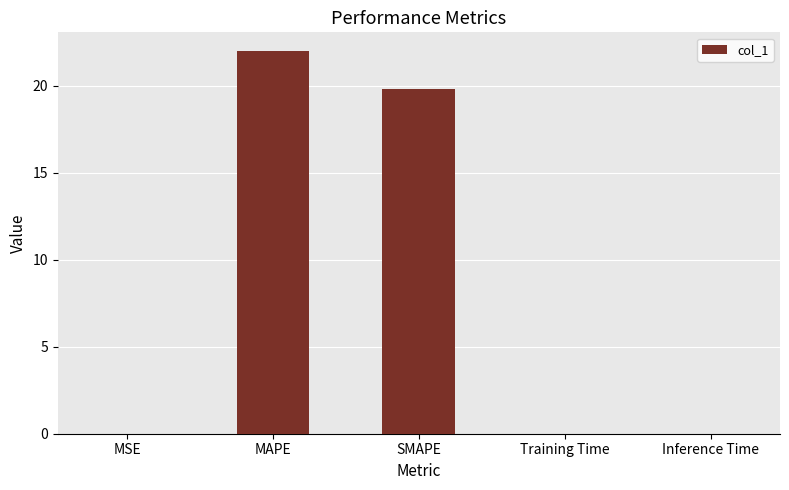

Which has a higher value, SMAPE or Inference Time?

SMAPE